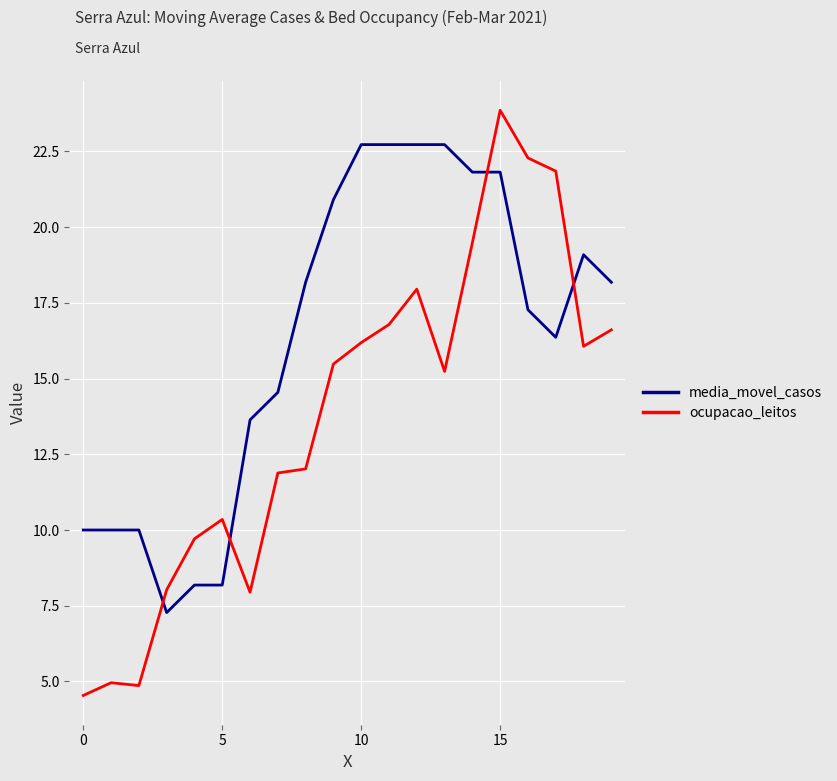

List the series in order of their peak value, highest first.

ocupacao_leitos, media_movel_casos